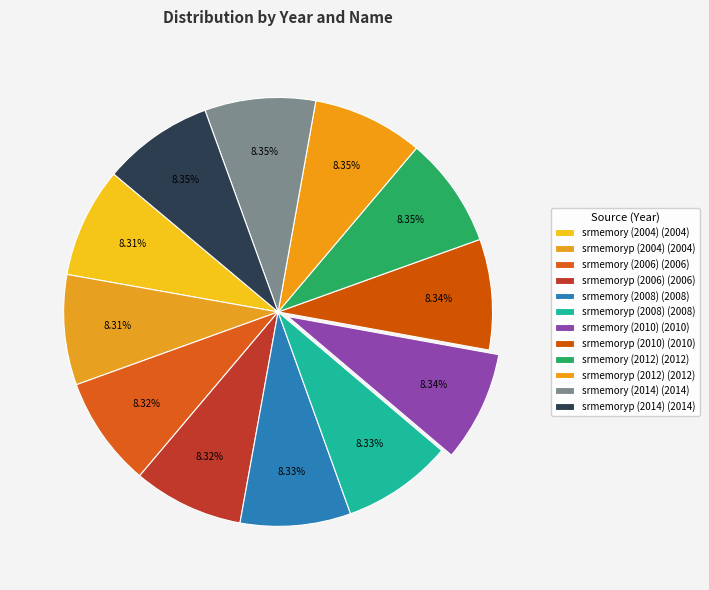

True or false: srmemory (2006) accounts for 1% of the total.

False